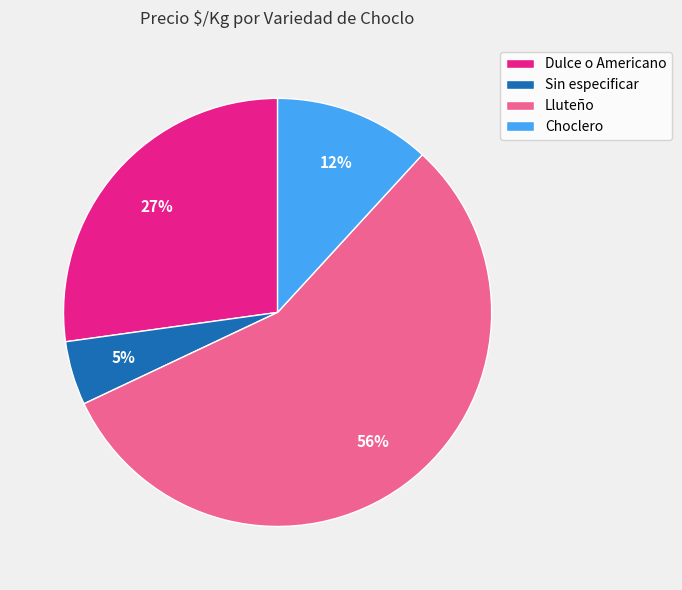

Approximately how many times larger is the value at Sin especificar compared to Lluteño?

0.1